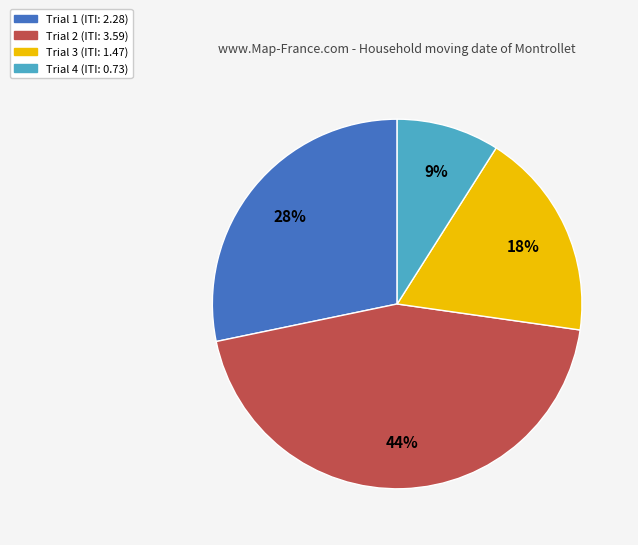

Is there a majority slice in this chart?

No